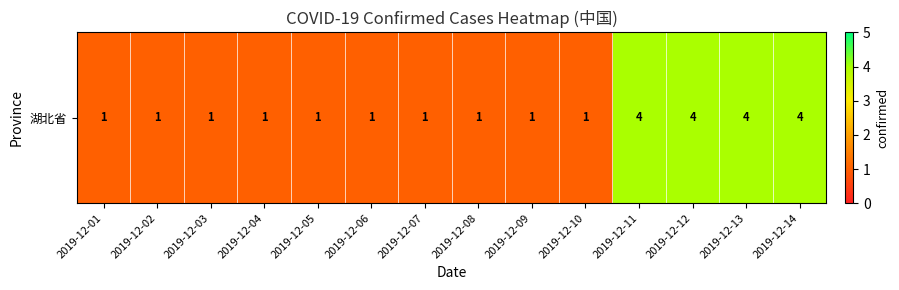

How many values are between 1 and 4?

14